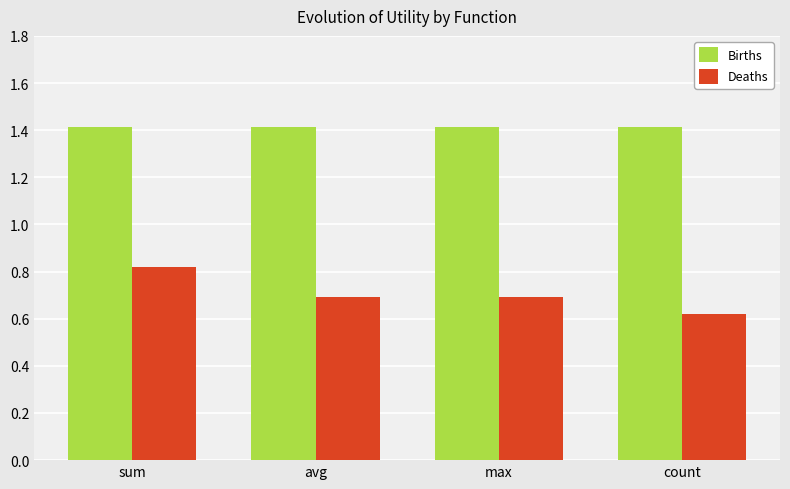

What position from the right is count?

1